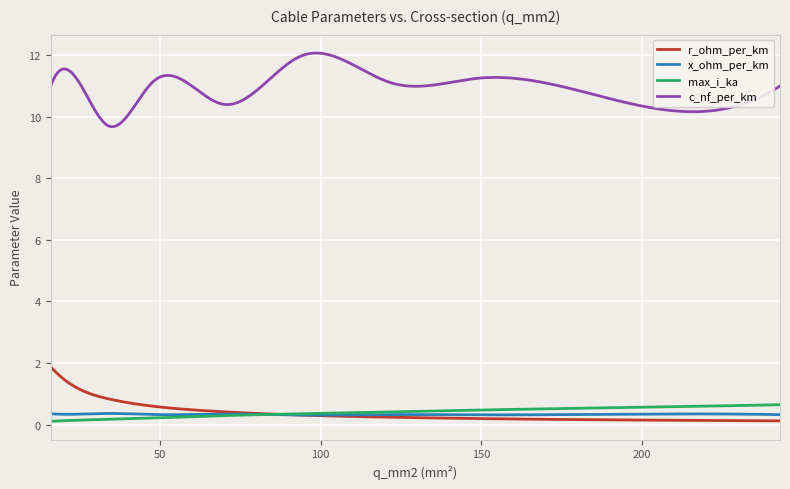

True or false: r_ohm_per_km and c_nf_per_km intersect in this chart.

False